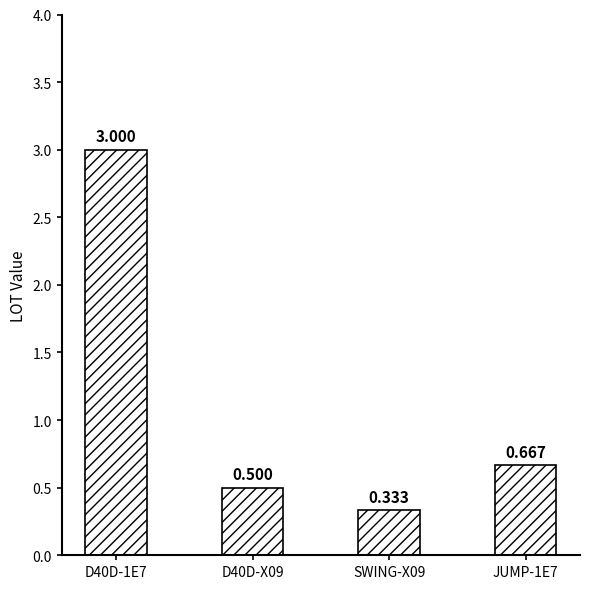

Rank the categories by value from highest to lowest.

D40D-1E7, JUMP-1E7, D40D-X09, SWING-X09